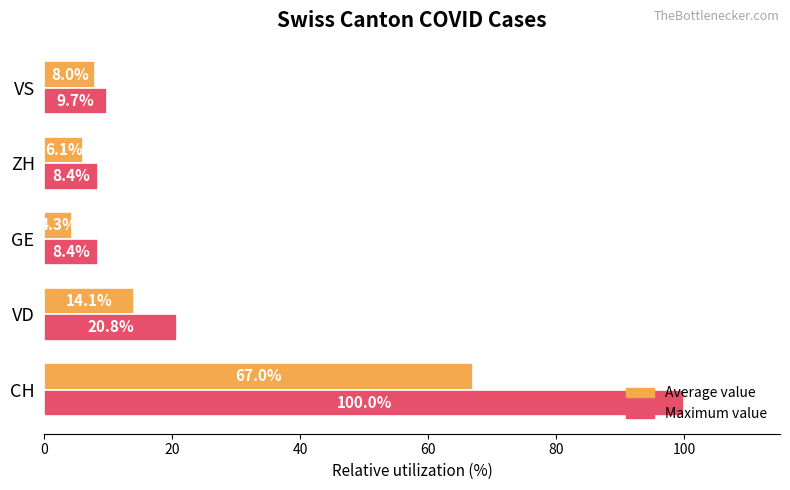

What is the difference between the second highest and second lowest values in the Maximum value series?

12.3